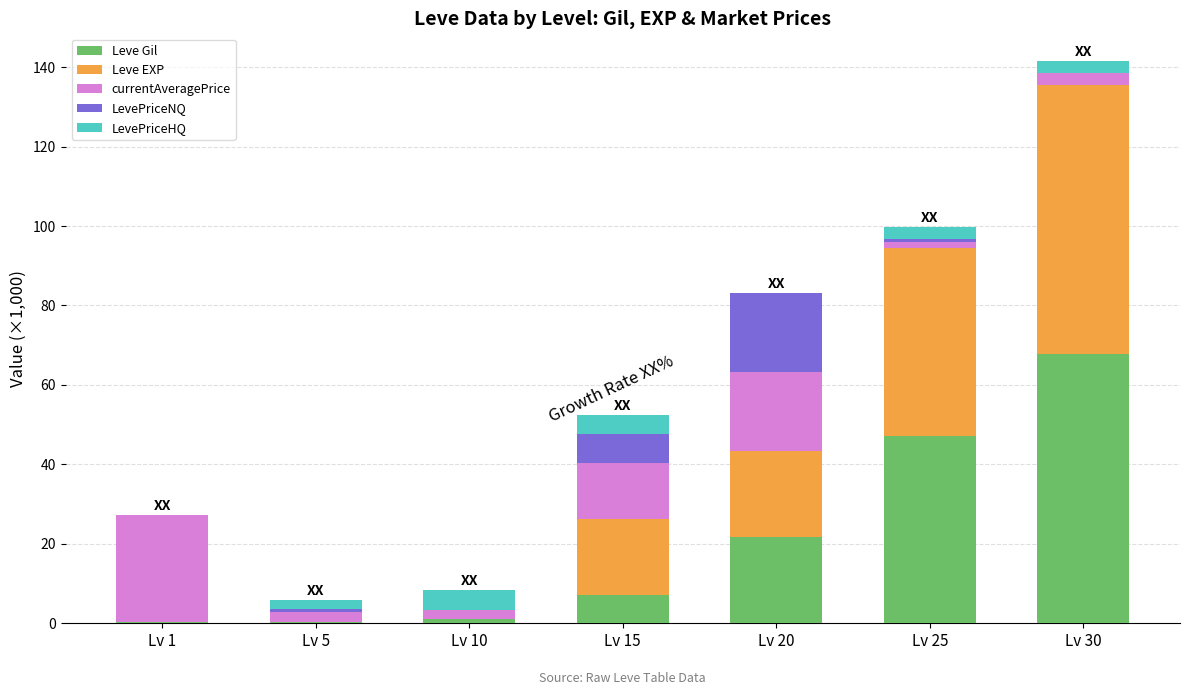

At which label is Leve Gil closest to 33?

Lv 20